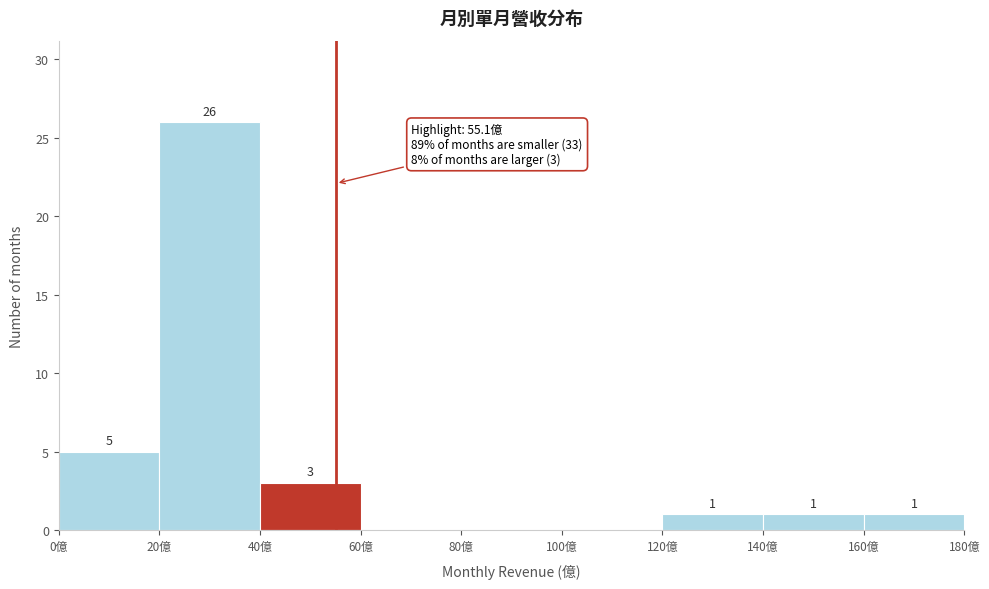

Which range on the x-axis has the tallest bar?

20 to 40